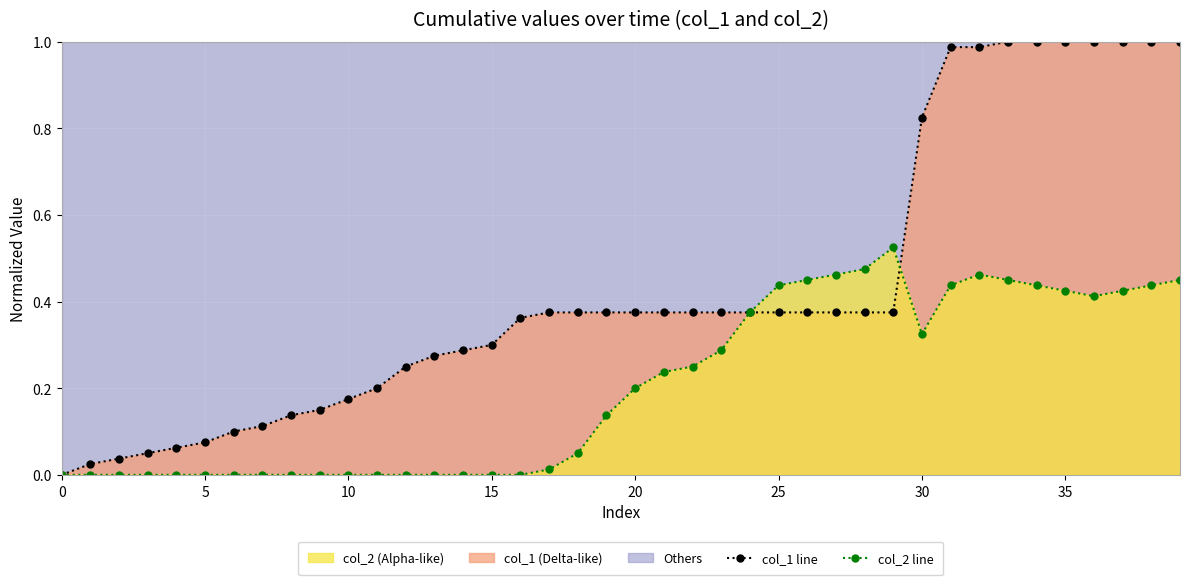

What is the label of the 7th point from the right?

33